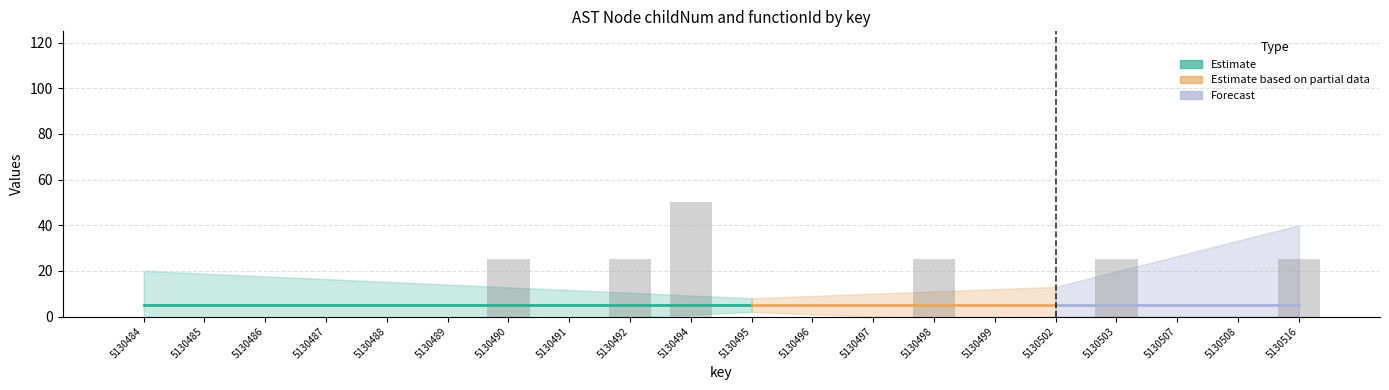

Which label corresponds to the smallest value in the chart?

5130484